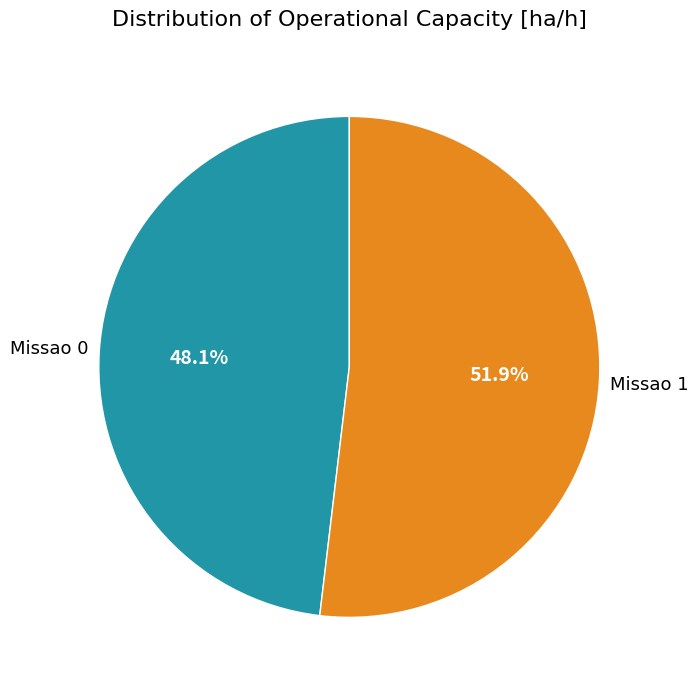

Does any single category account for the majority?

Yes